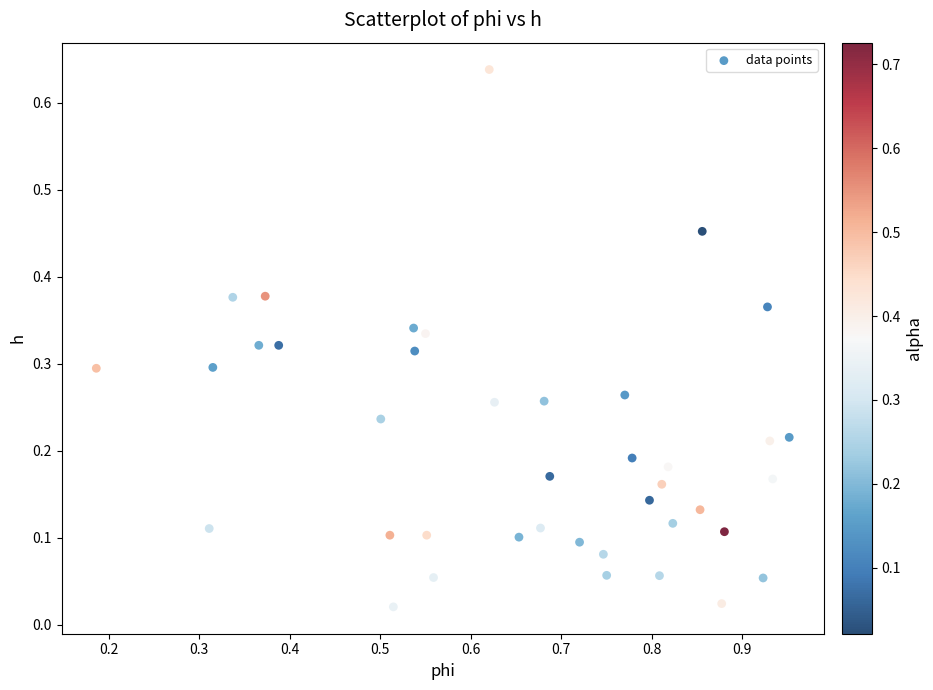

How many points are shown in the scatter plot?

40